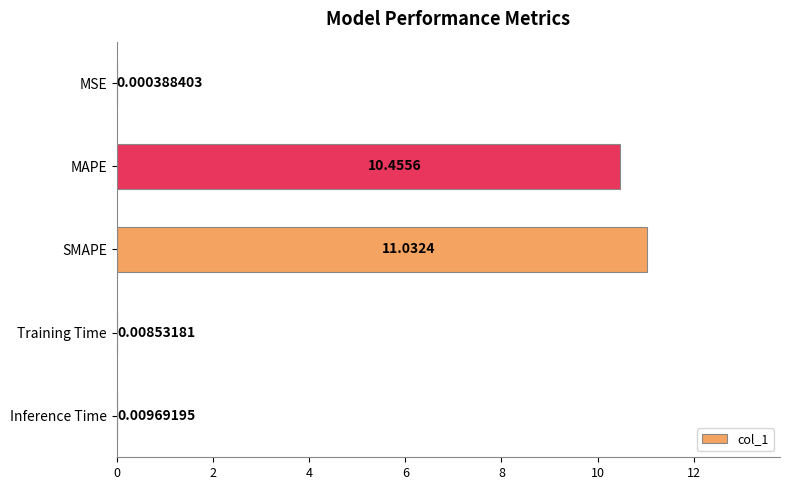

How many distinct data groups are displayed?

1